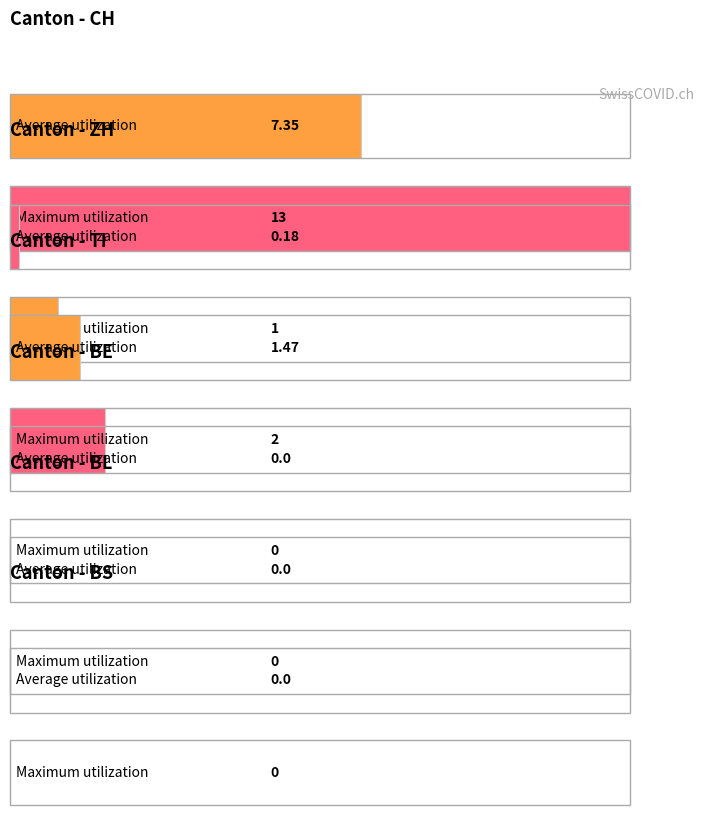

Does the chart contain any negative values?

No